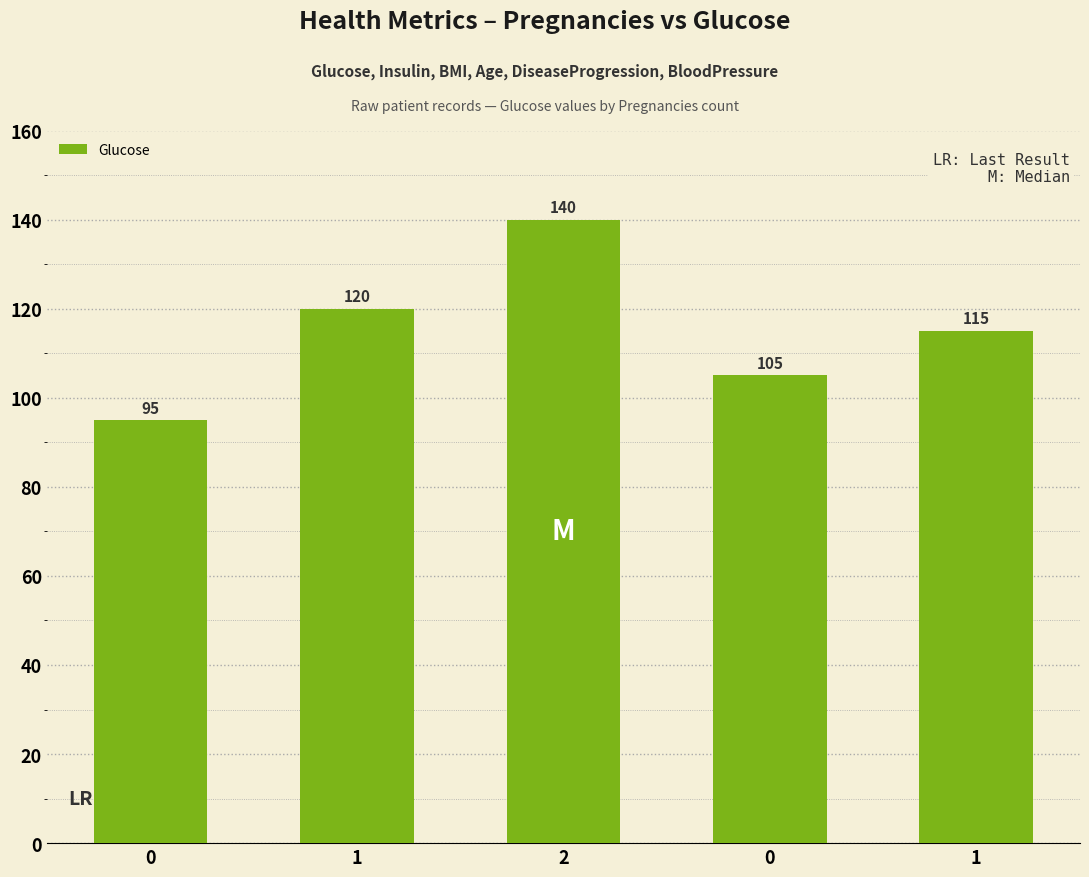

Rank the categories by value from lowest to highest.

0, 0, 1, 1, 2